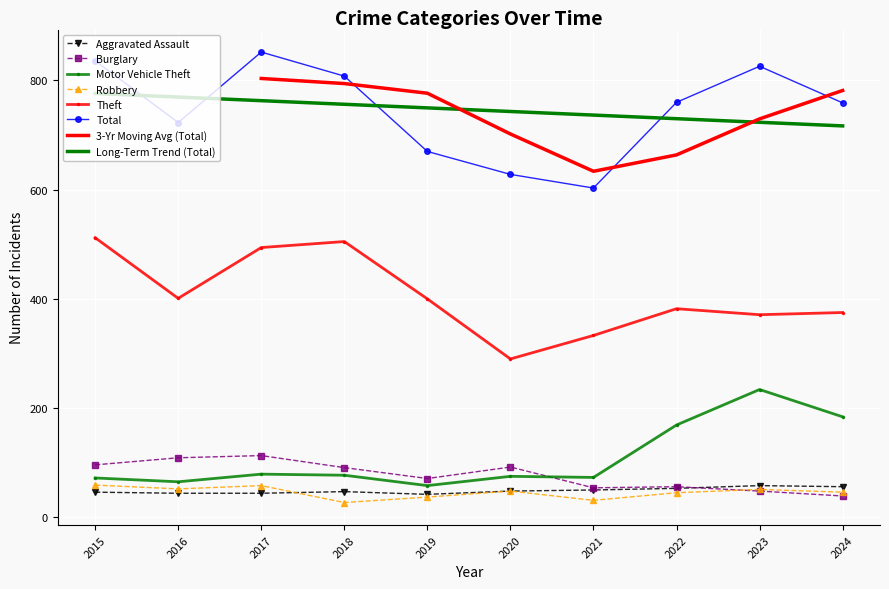

The Total series shows 759.0 at 2024. True or false?

True